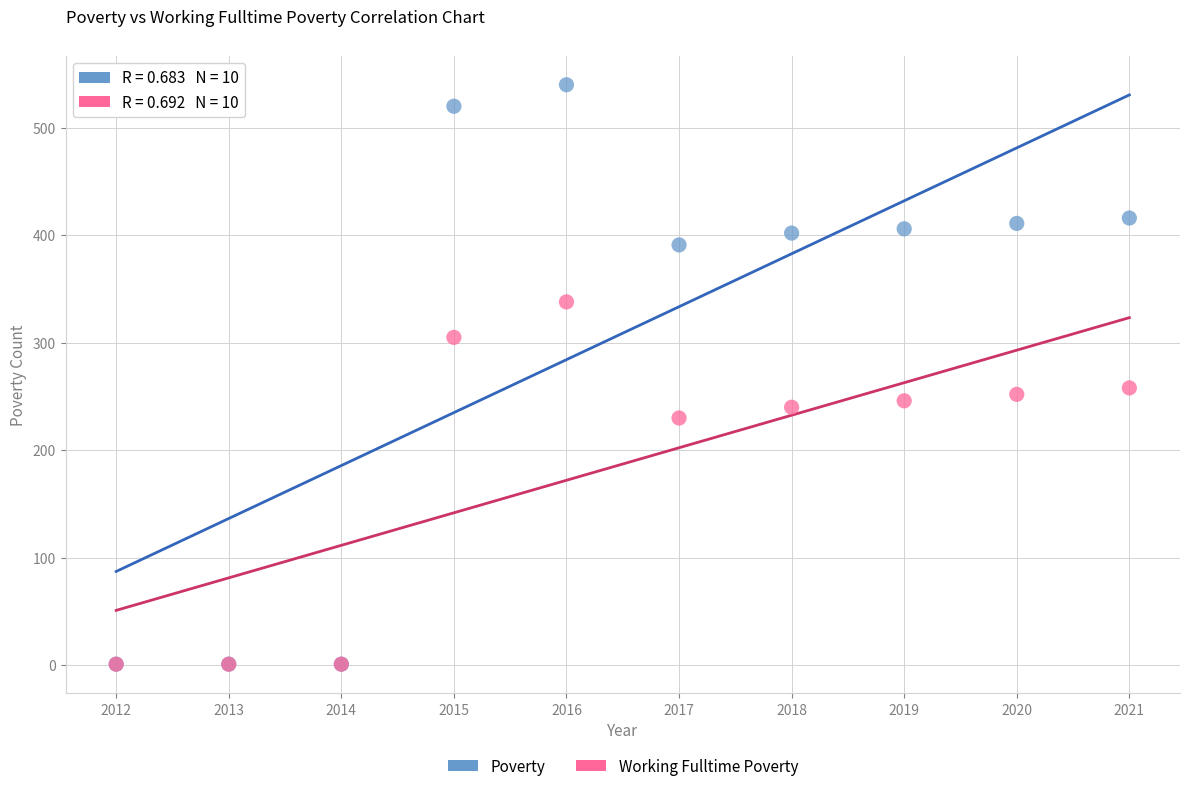

Across all series, what Y value is closest to 270?

258